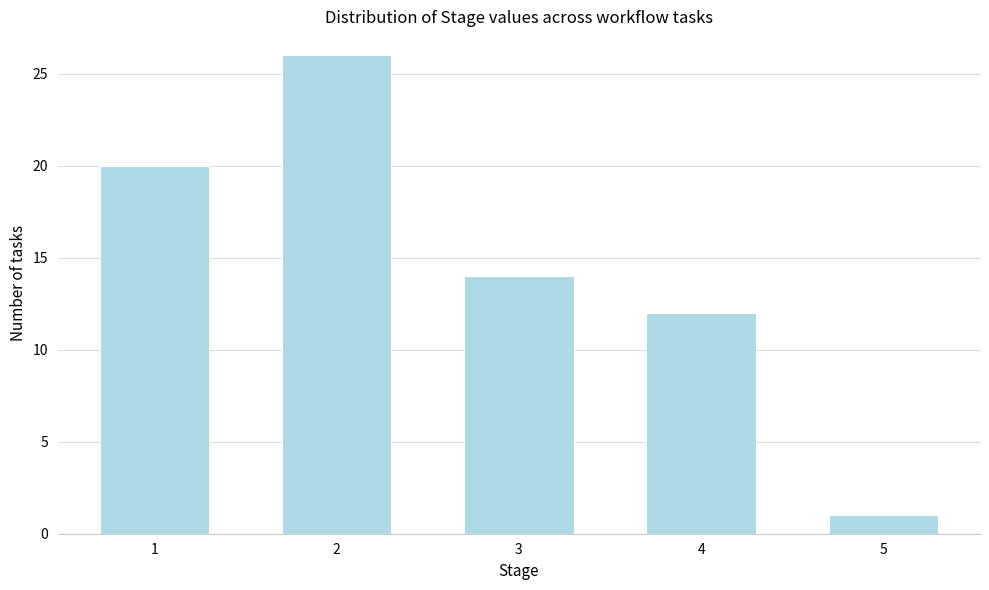

Reading left to right, extract all data points from this chart.

1=20	2=26	3=14	4=12	5=1